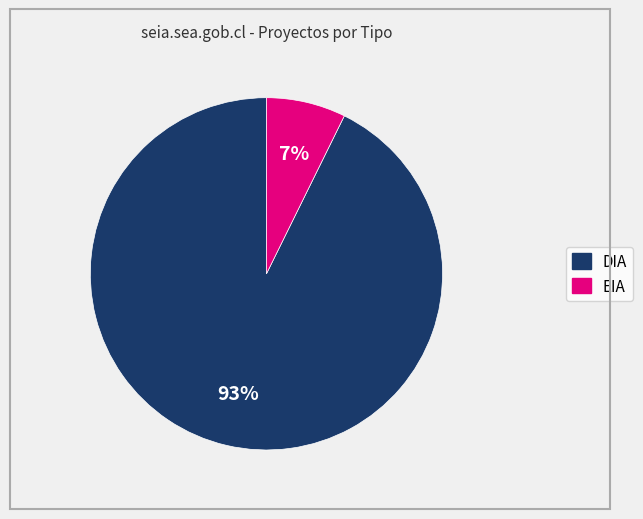

What percentage is the DIA slice, to the nearest percent?

93%